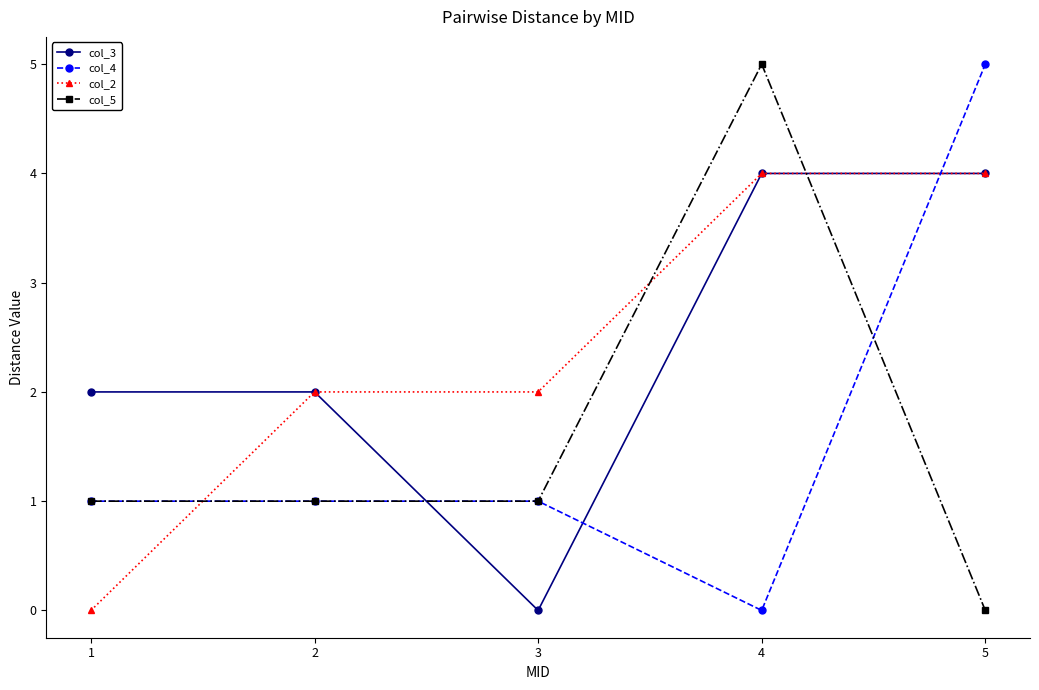

How many distinct data groups are displayed?

4